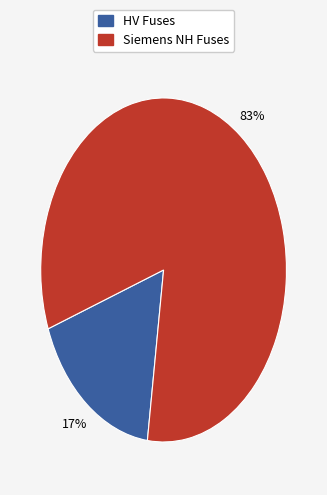

Does any single category account for the majority?

Yes